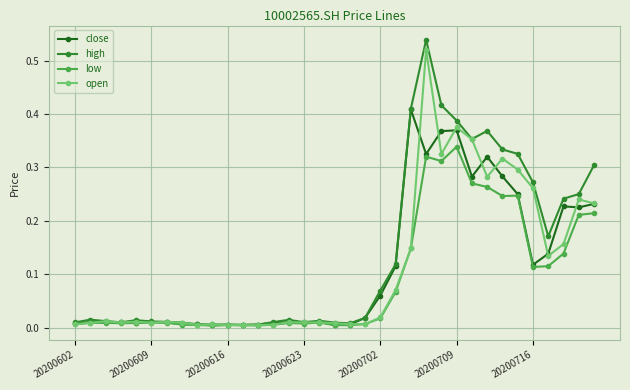

Which series has the widest spread of values?

high